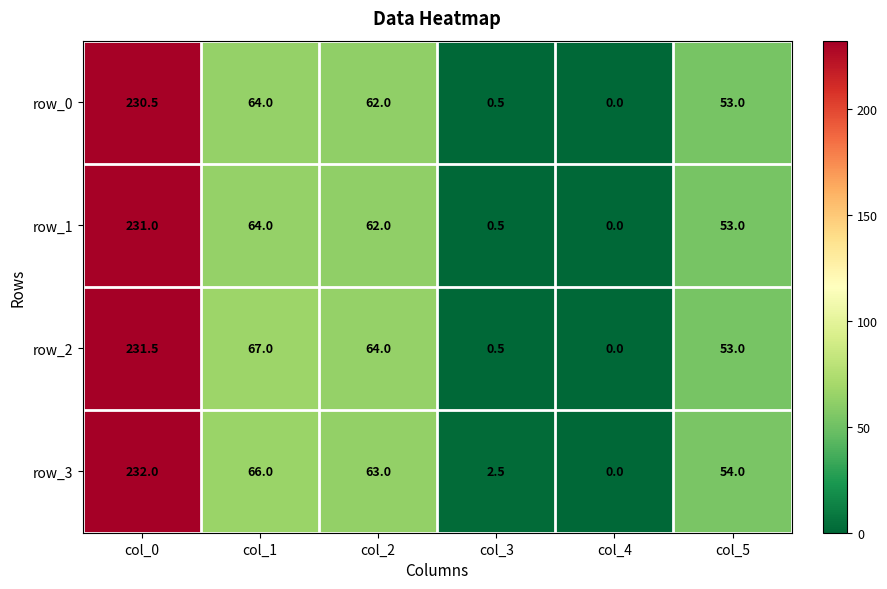

The row_3 series shows -112.7 at col_4. True or false?

False